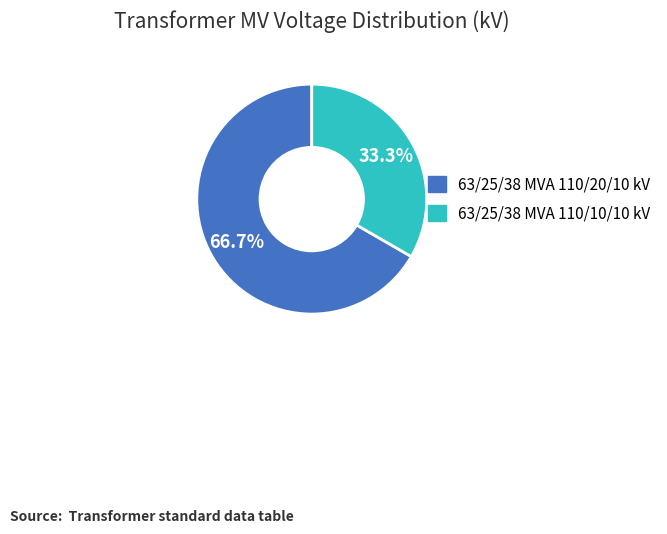

To the nearest percent, what is the difference between the largest and smallest slice percentages?

33%